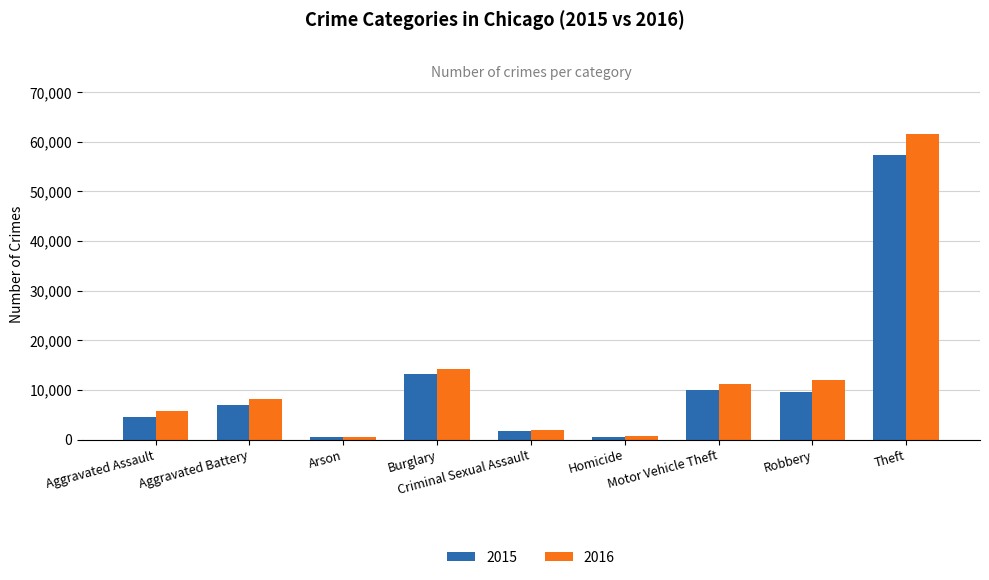

What is the label of the 4th bar from the left?

Burglary